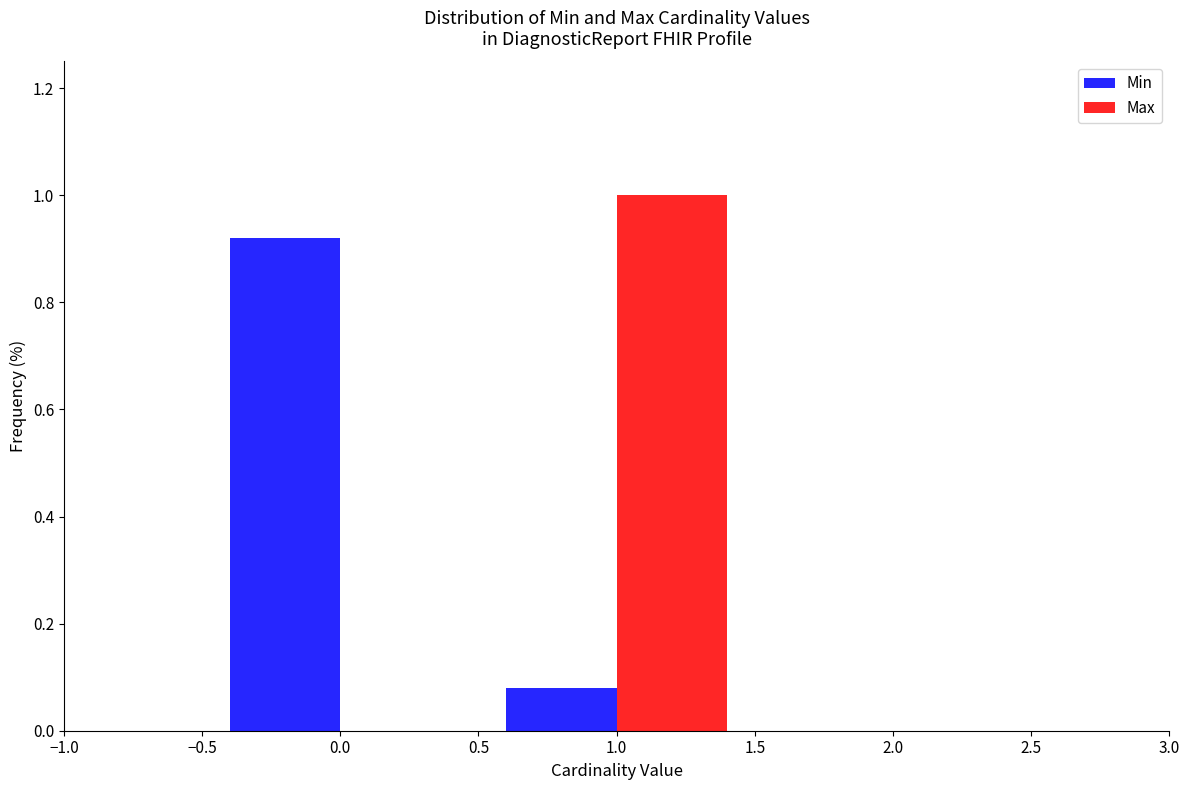

Reading left to right, transcribe this chart: for each range on the x-axis, give the height of each series' bar. The values are not printed on the chart, so give them approximately, as read against the axis.

-0.5 to 0.5: Min=0.92	Max=0
0.5 to 1.5: Min=0.08	Max=1.00